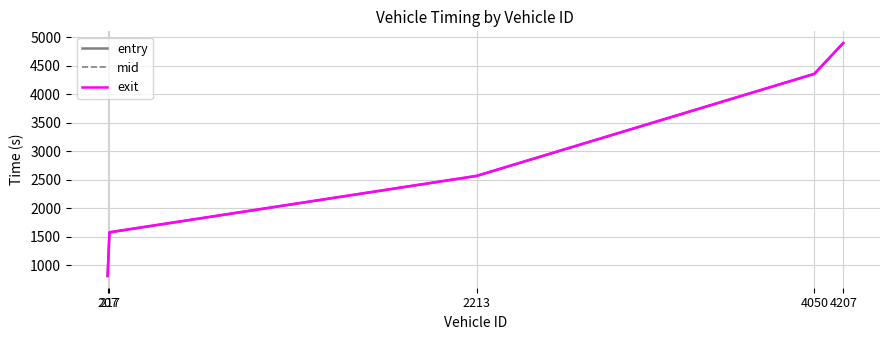

Reading left to right, extract all data points from this chart.

entry: 814.3	1578.7	2568.3	4358.0	4898.1
mid: 816.4	1581.2	2570.4	4360.1	4900.2
exit: 818.1	1583.3	2572.0	4362.1	4902.2